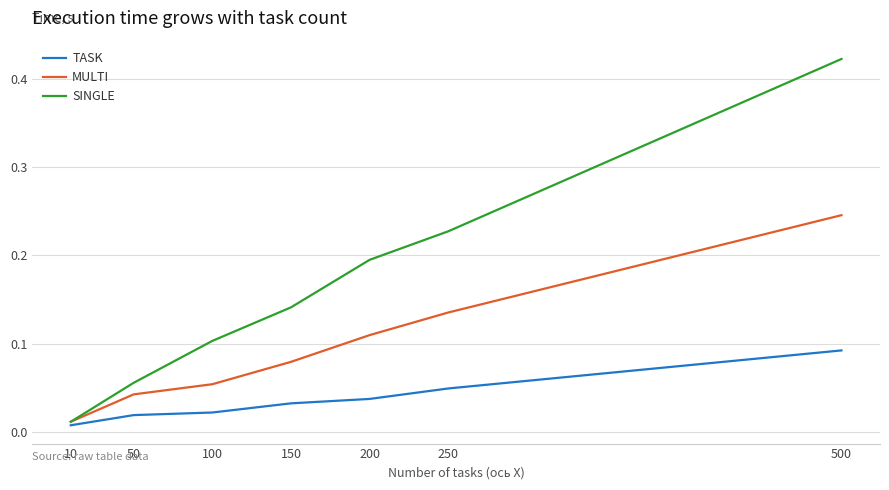

List the series in order of their peak value, highest first.

SINGLE, MULTI, TASK